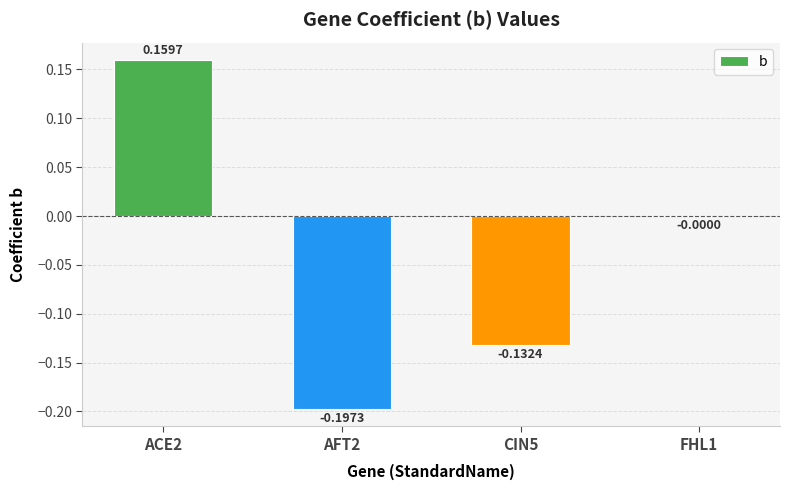

What is the change in value from AFT2 to FHL1?

+0.2